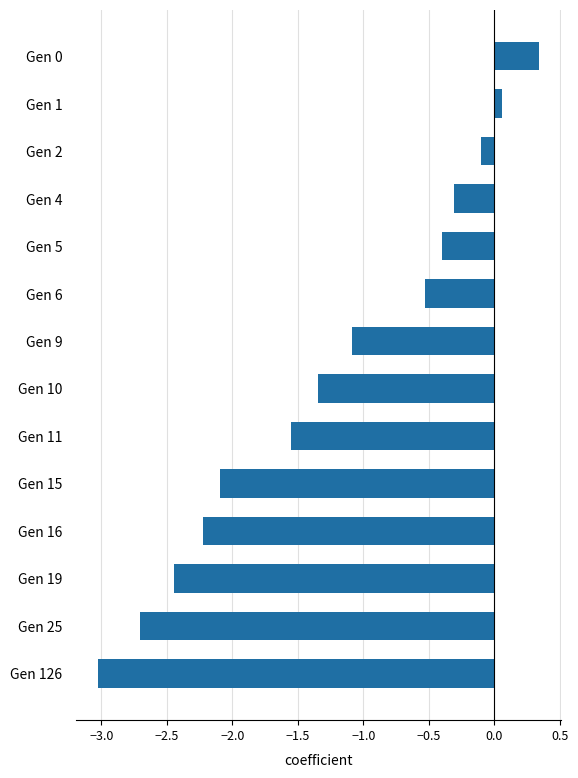

What is the average value?

-1.2